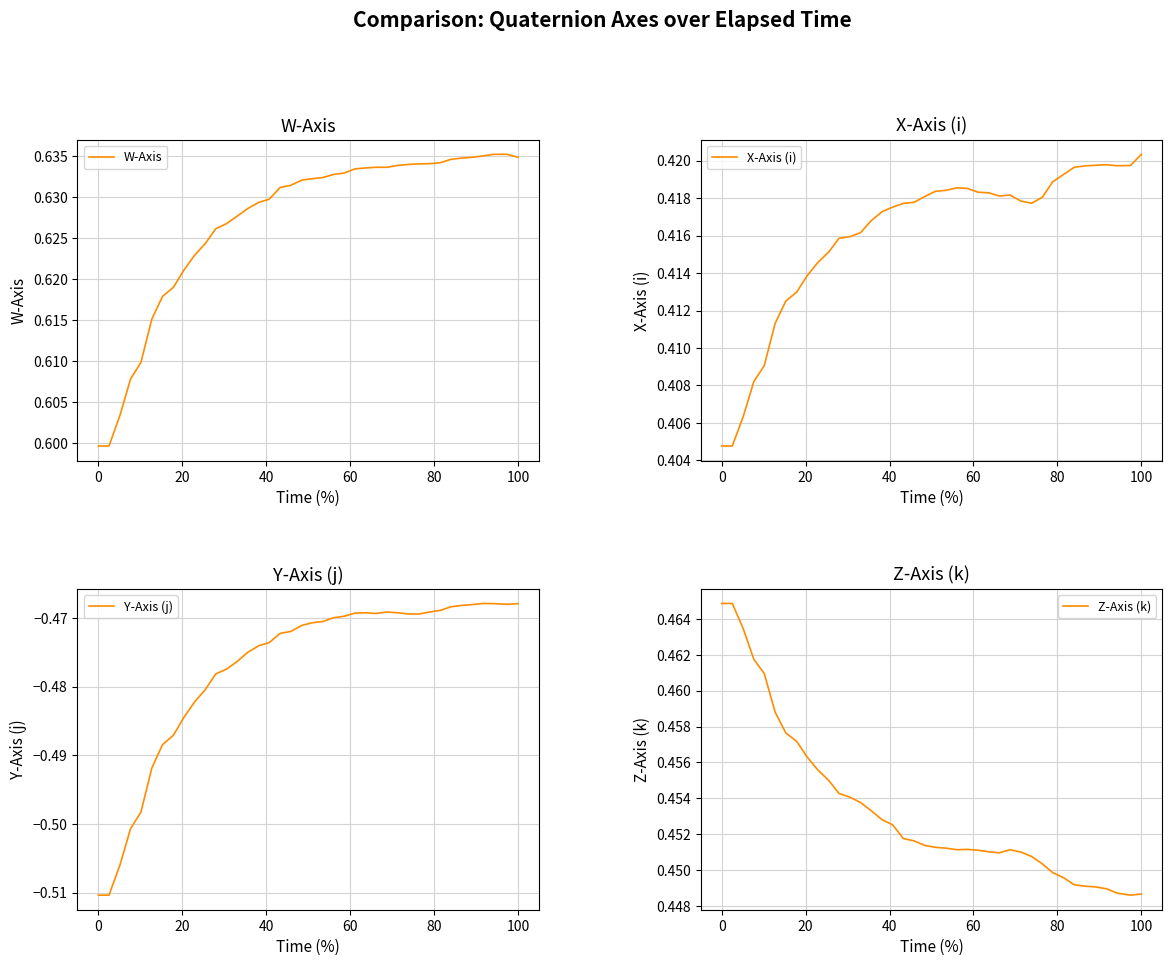

What is the average value of the Z-Axis (k) series?

0.5